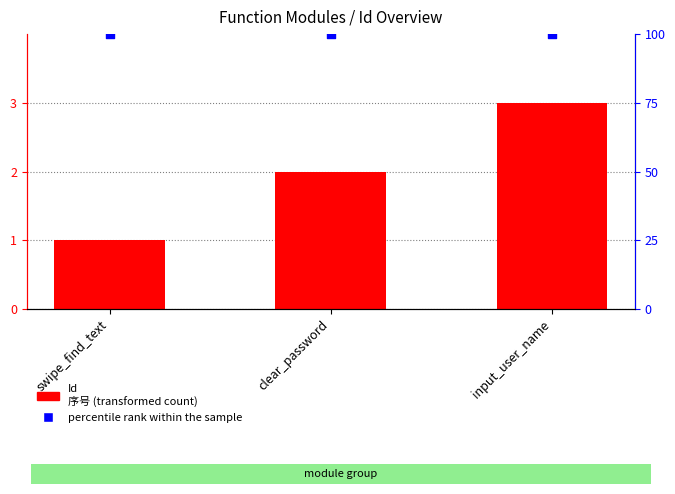

Which series reaches the maximum Y coordinate?

percentile rank within the sample